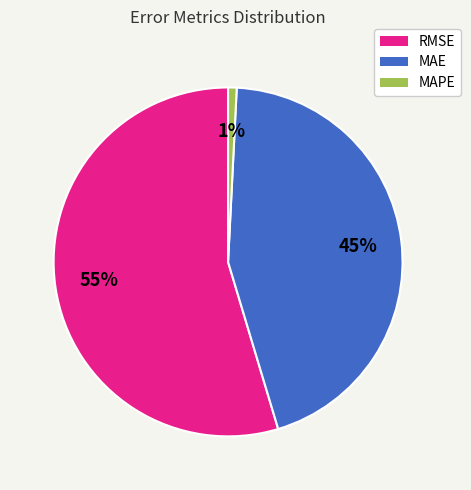

Is the sum of RMSE and MAE greater than half?

Yes